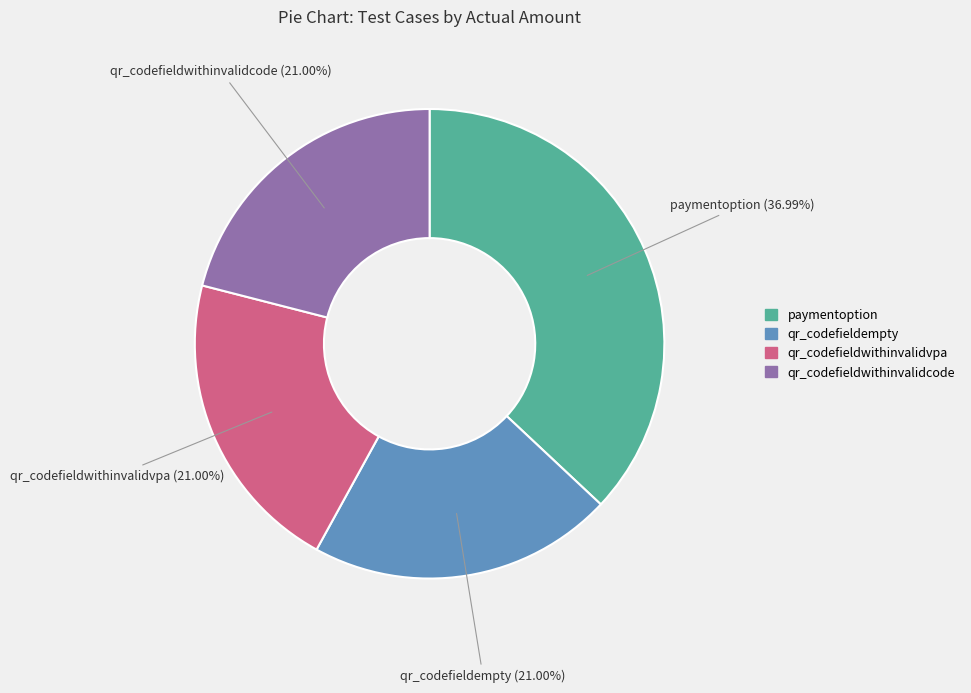

Do qr_codefieldempty and paymentoption together represent more than half of the pie?

Yes